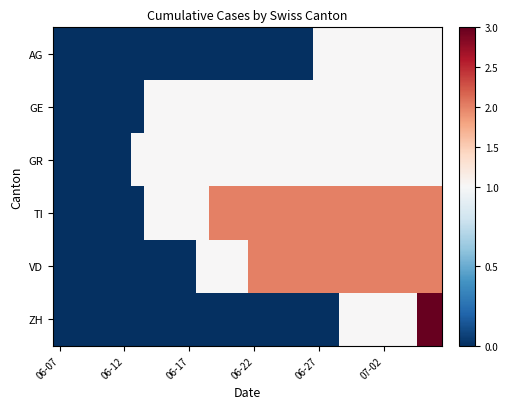

Reading left to right, transcribe all the data shown in this chart.

AG: 0	0	0	0	0	0	0	0	0	0	0	0	0	0	0	0	0	0	0	0	1	1	1	1	1	1	1	1	1	1
GE: 0	0	0	0	0	0	0	1	1	1	1	1	1	1	1	1	1	1	1	1	1	1	1	1	1	1	1	1	1	1
GR: 0	0	0	0	0	0	1	1	1	1	1	1	1	1	1	1	1	1	1	1	1	1	1	1	1	1	1	1	1	1
TI: 0	0	0	0	0	0	0	1	1	1	1	1	2	2	2	2	2	2	2	2	2	2	2	2	2	2	2	2	2	2
VD: 0	0	0	0	0	0	0	0	0	0	0	1	1	1	1	2	2	2	2	2	2	2	2	2	2	2	2	2	2	2
ZH: 0	0	0	0	0	0	0	0	0	0	0	0	0	0	0	0	0	0	0	0	0	0	1	1	1	1	1	1	3	3